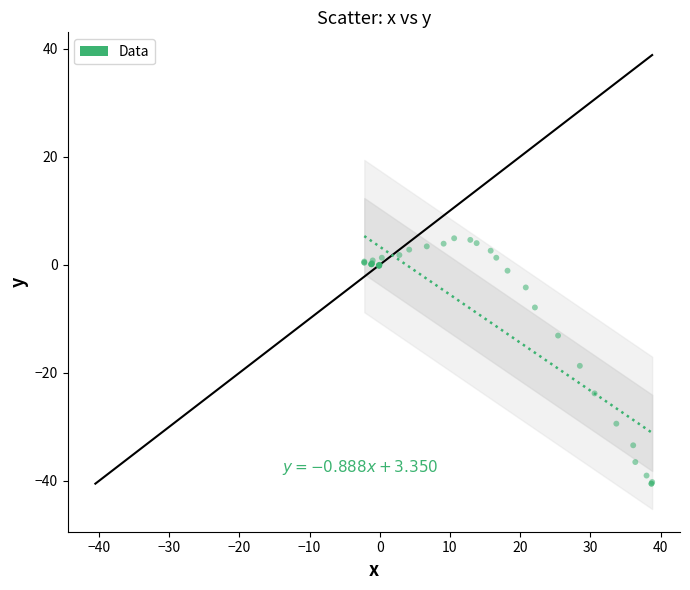

What Y value in the scatter plot is closest to -17?

-18.7